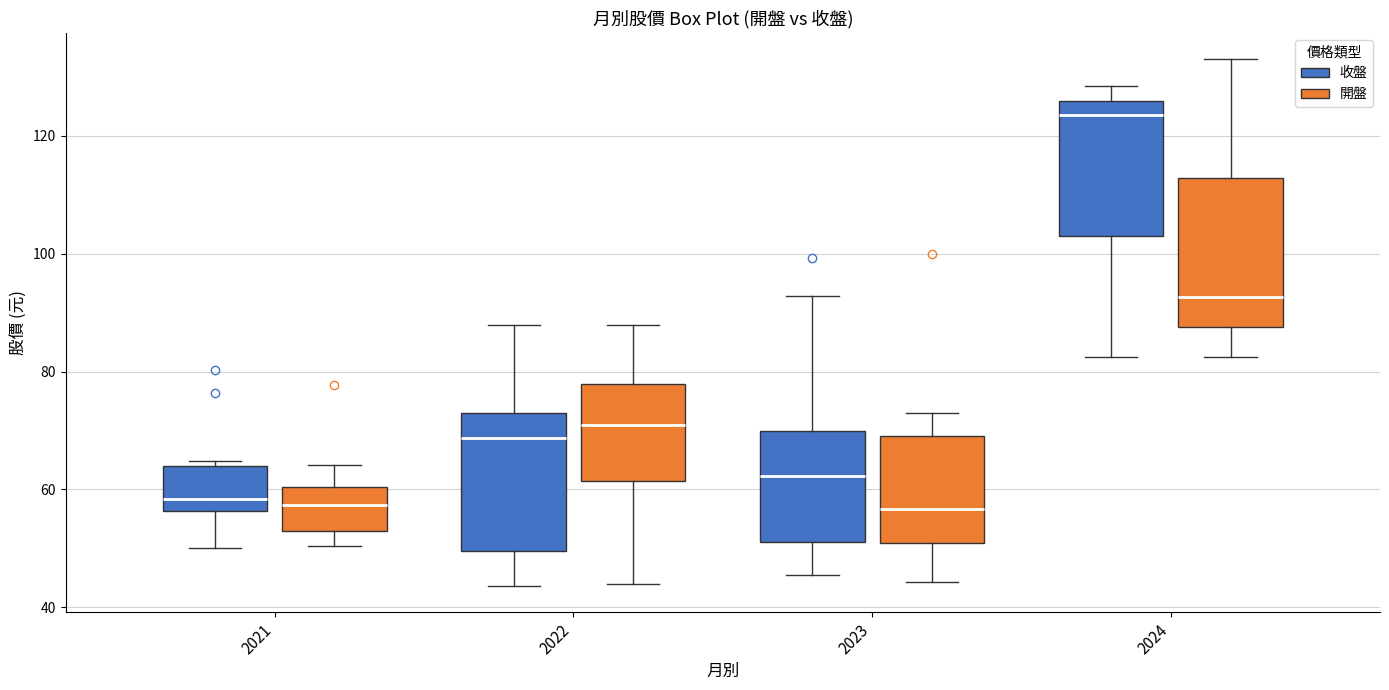

Reading left to right, transcribe this box plot: for each box, give where its median line is, the range the box spans, and where its two whiskers end, as read against the y-axis. The values are not printed on the chart, so give them approximately, as read against the axis.

2021 (收盤): median 58, box 56 to 64, whiskers 50 to 64 (just above the box's upper edge)
2021 (開盤): median 58, box 52 to 60, whiskers 50 to 64
2022 (收盤): median 68, box 50 to 74, whiskers 44 to 88
2022 (開盤): median 70, box 62 to 78, whiskers 44 to 88
2023 (收盤): median 62, box 52 to 70, whiskers 46 to 92
2023 (開盤): median 56, box 50 to 70, whiskers 44 to 74
2024 (收盤): median 124, box 102 to 126, whiskers 82 to 128
2024 (開盤): median 92, box 88 to 112, whiskers 82 to 134